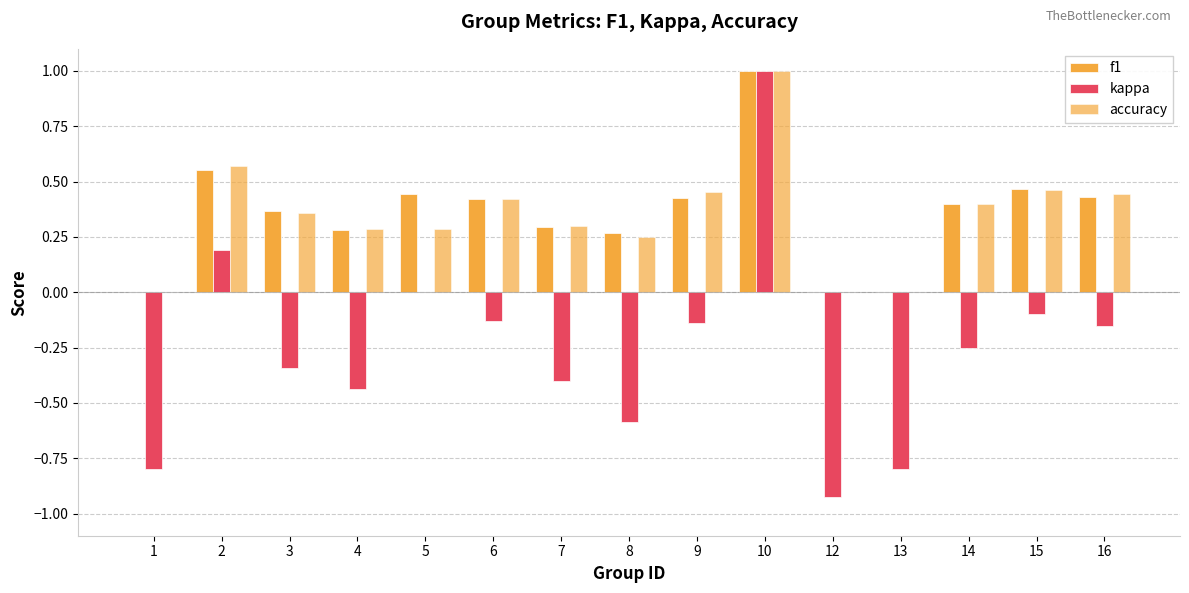

Does the chart contain stacked bars?

No